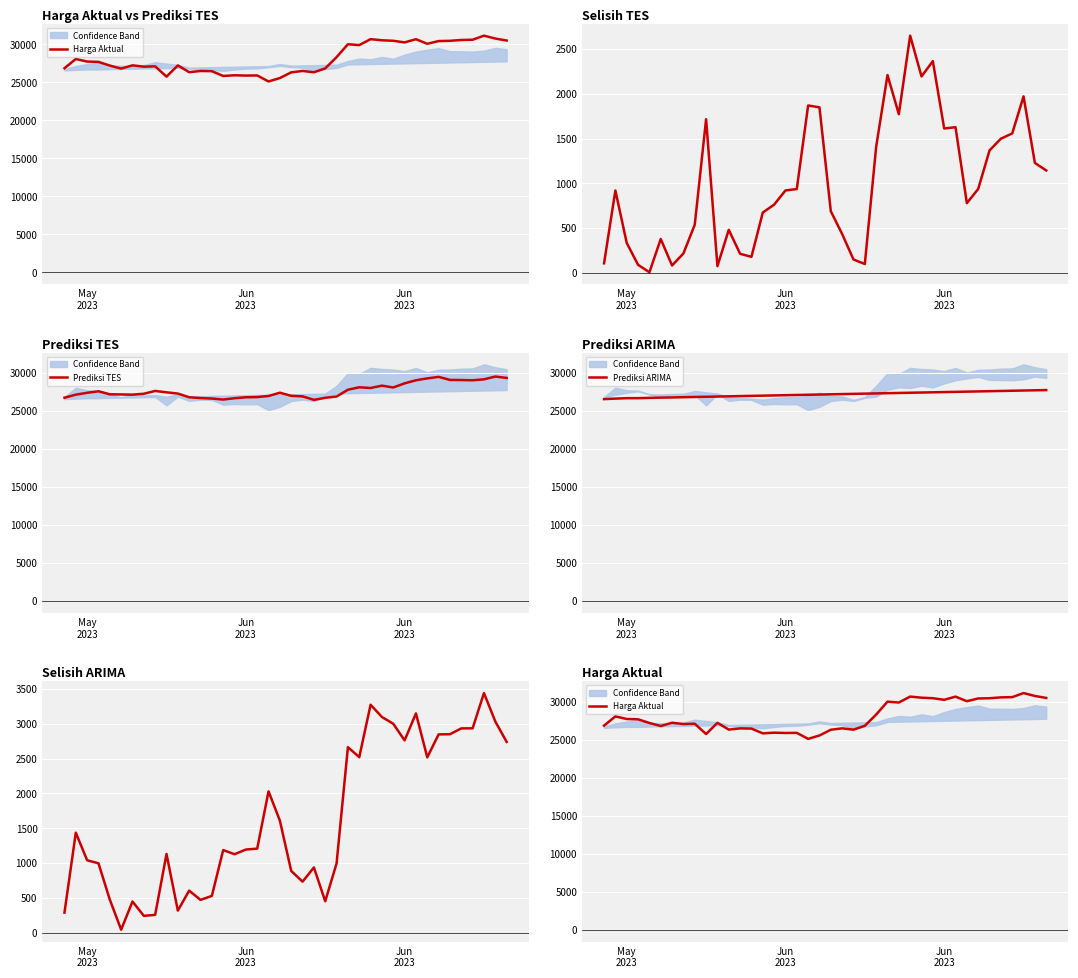

In Selisih TES, how many points are lower than both neighbors (excluding endpoints)?

9